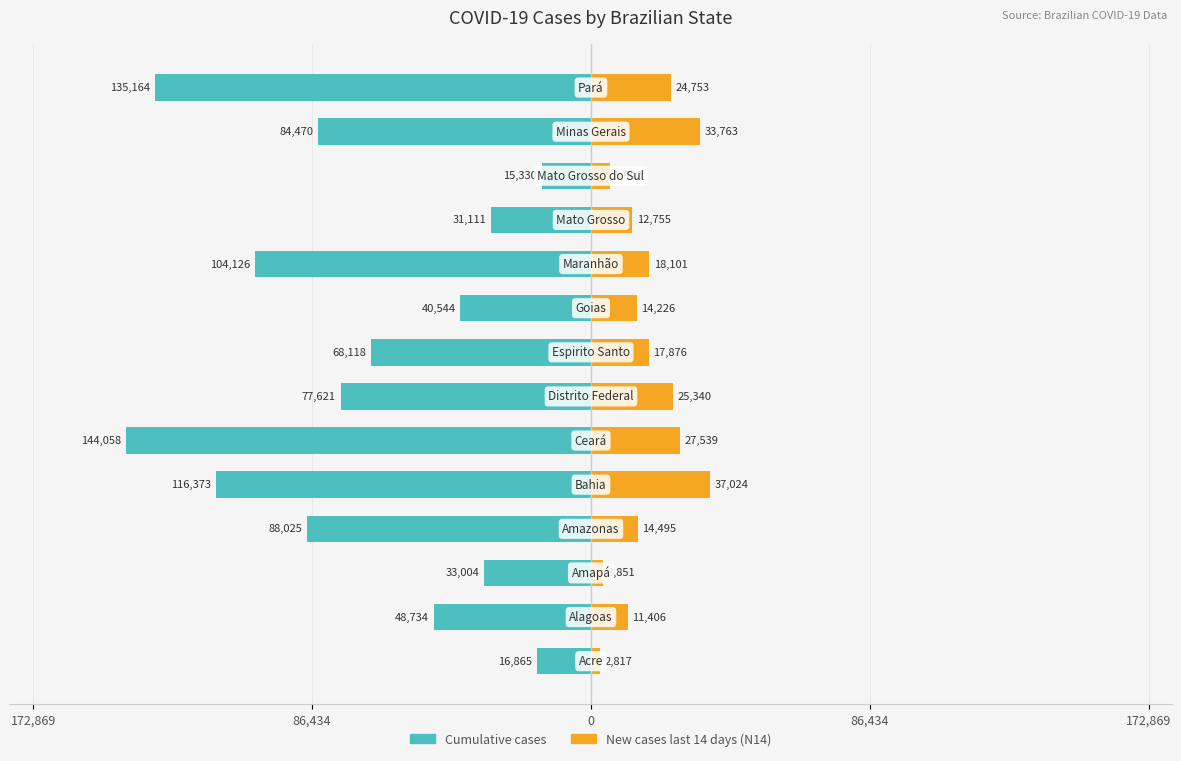

What is the value of the New cases last 14 days (N14) bar at the 9th from the left?

14226